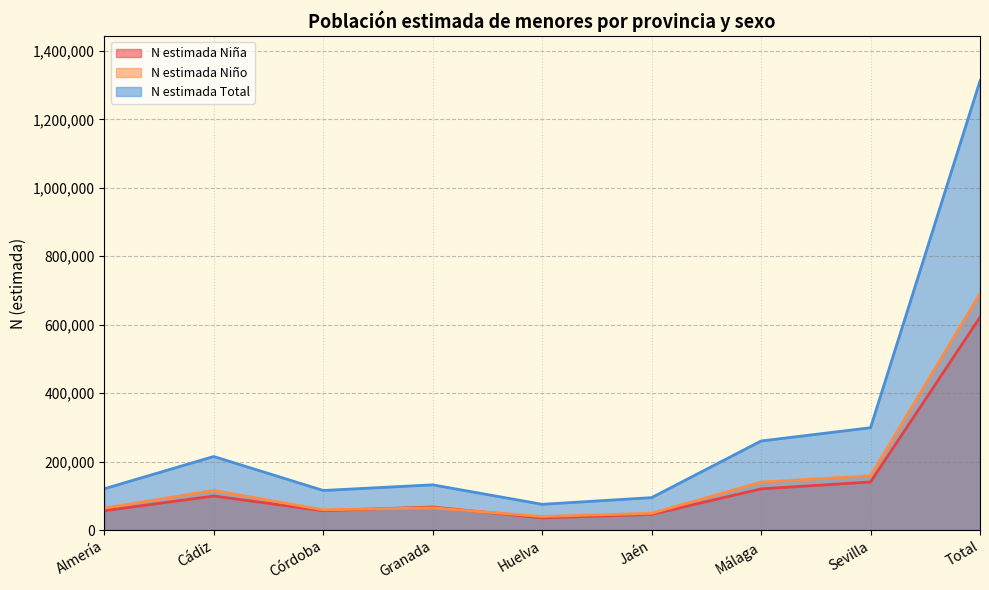

At which category is the sum across all series the highest?

Total